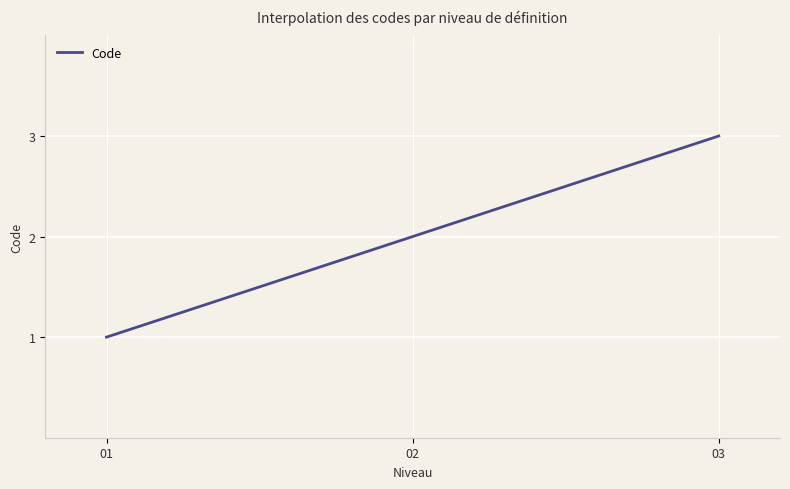

Between 02 and 03, which is larger?

03